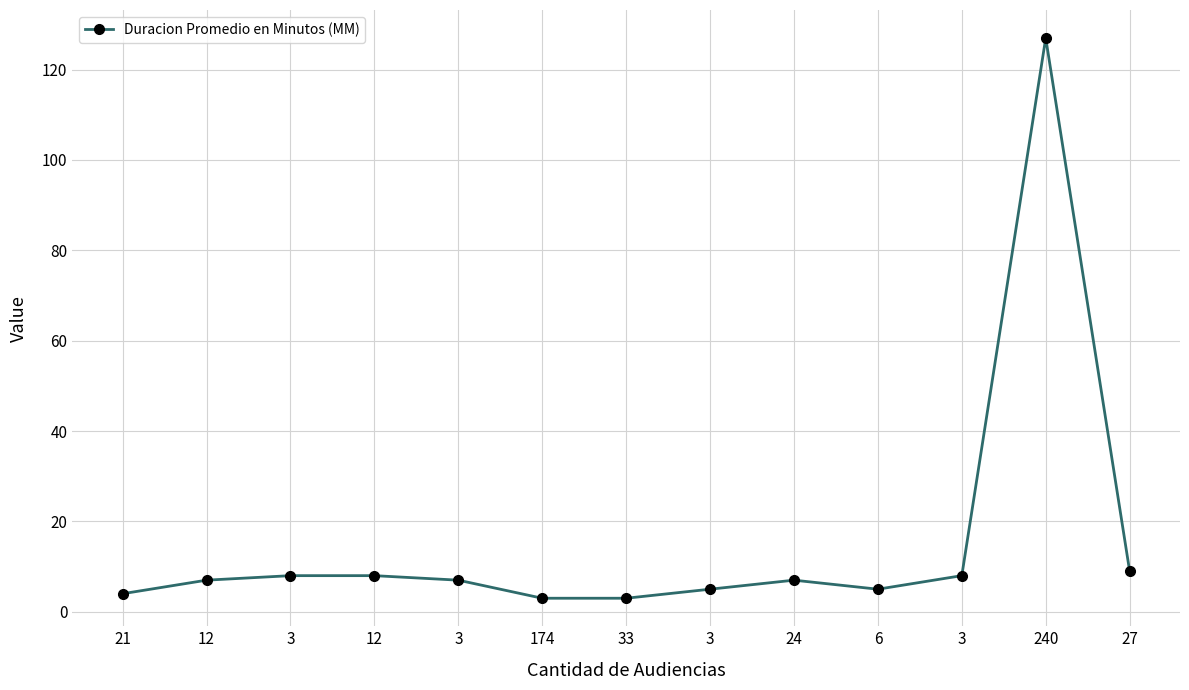

True or false: there are more than 0 points higher than both neighbors.

True